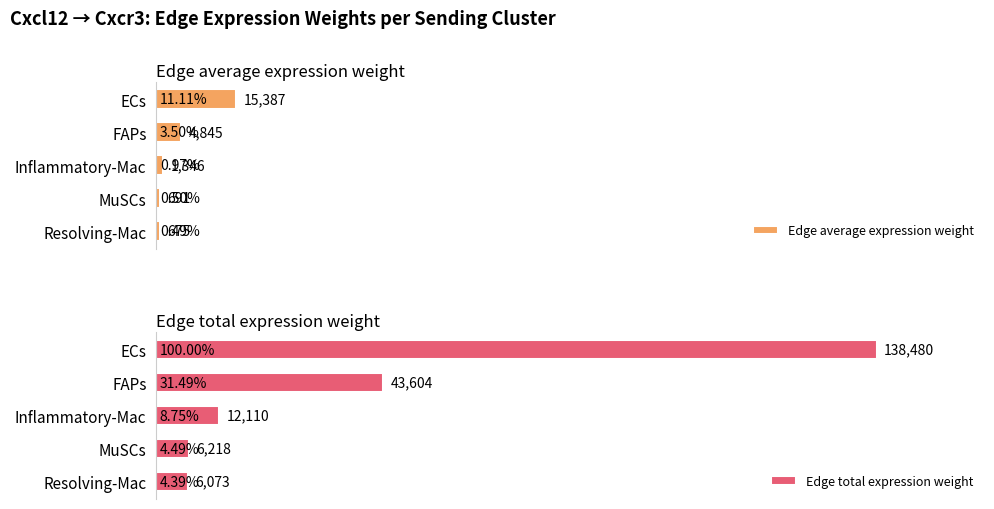

Which series has the largest range (max minus min)?

Edge total expression weight